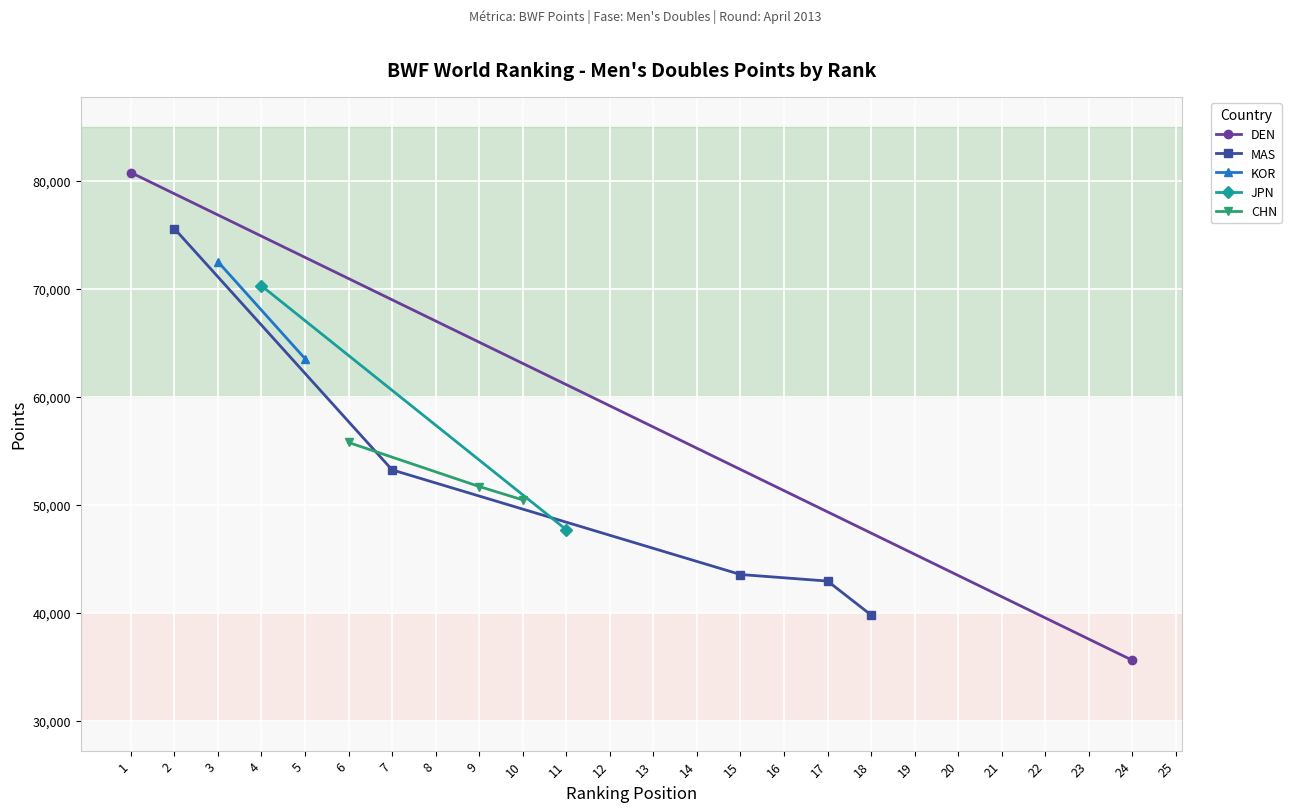

True or false: Rank 1-5 Points and Rank 21-25 Points intersect in this chart.

False